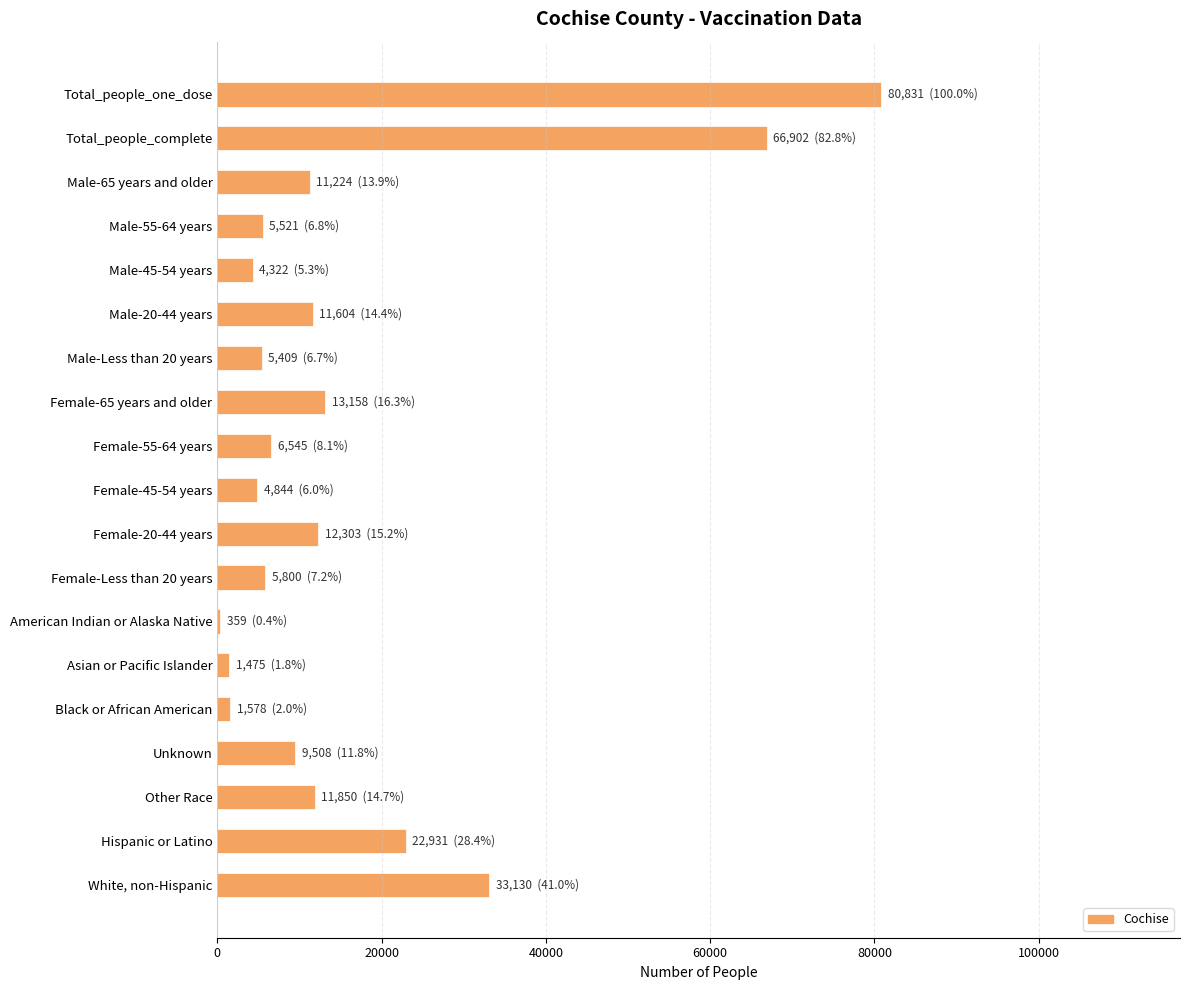

How many values are below 9508?

9